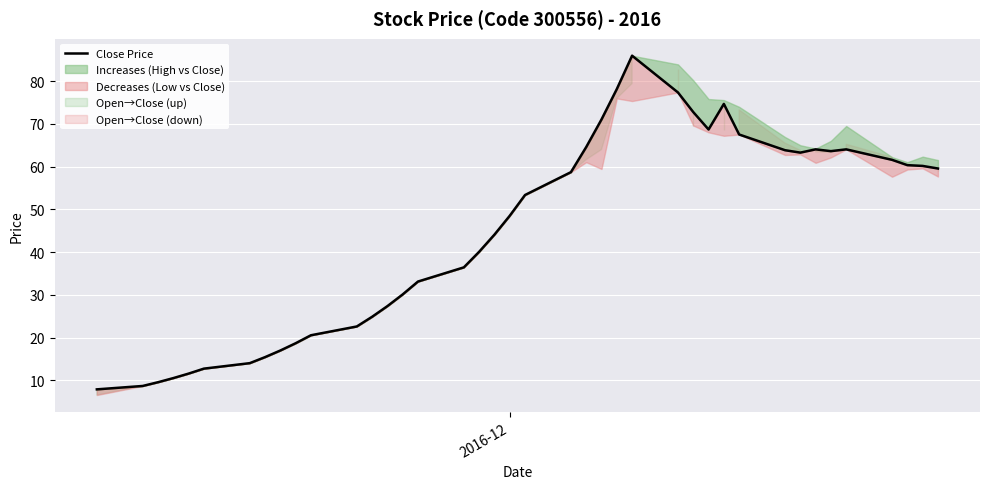

True or false: there are more than 1 points higher than both neighbors.

True